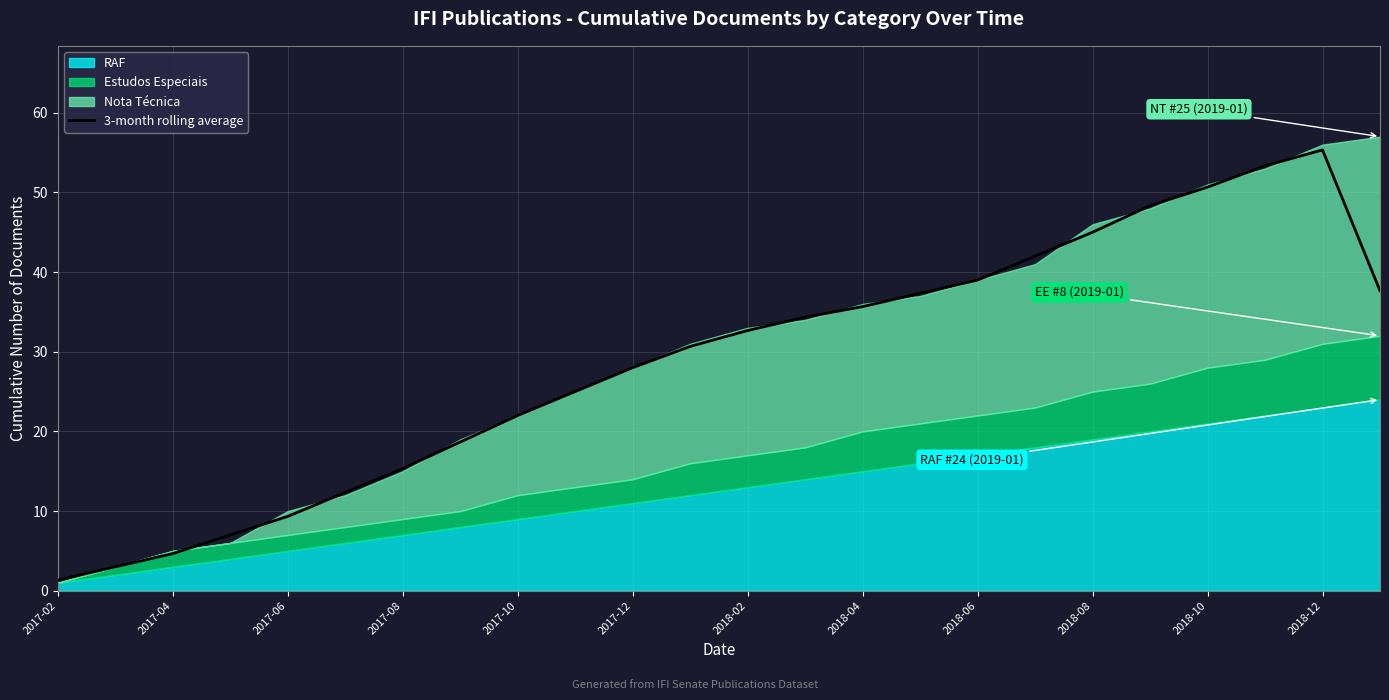

What is the average value?

28.7